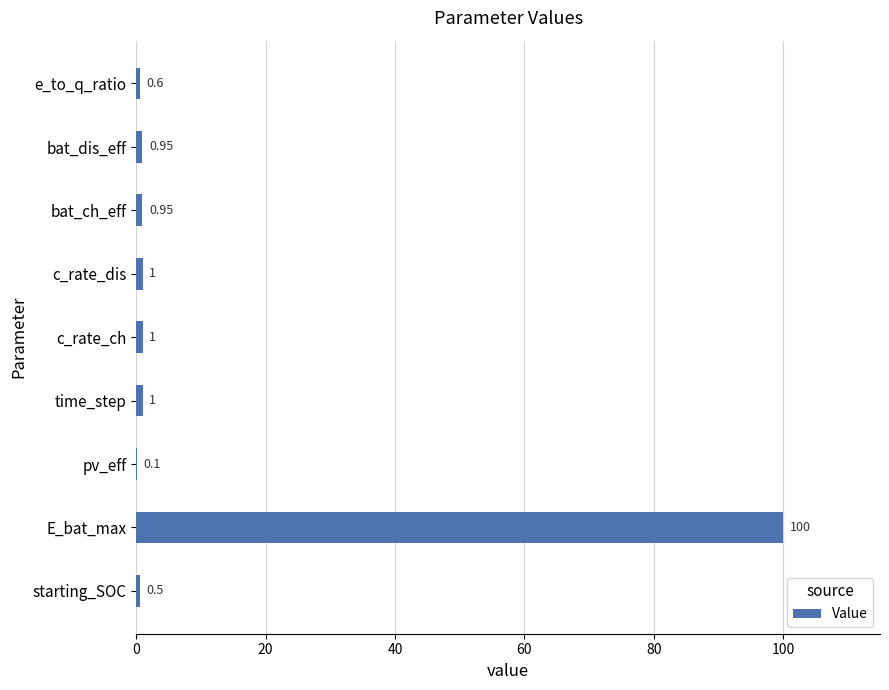

Which label corresponds to the largest value in the chart?

E_bat_max